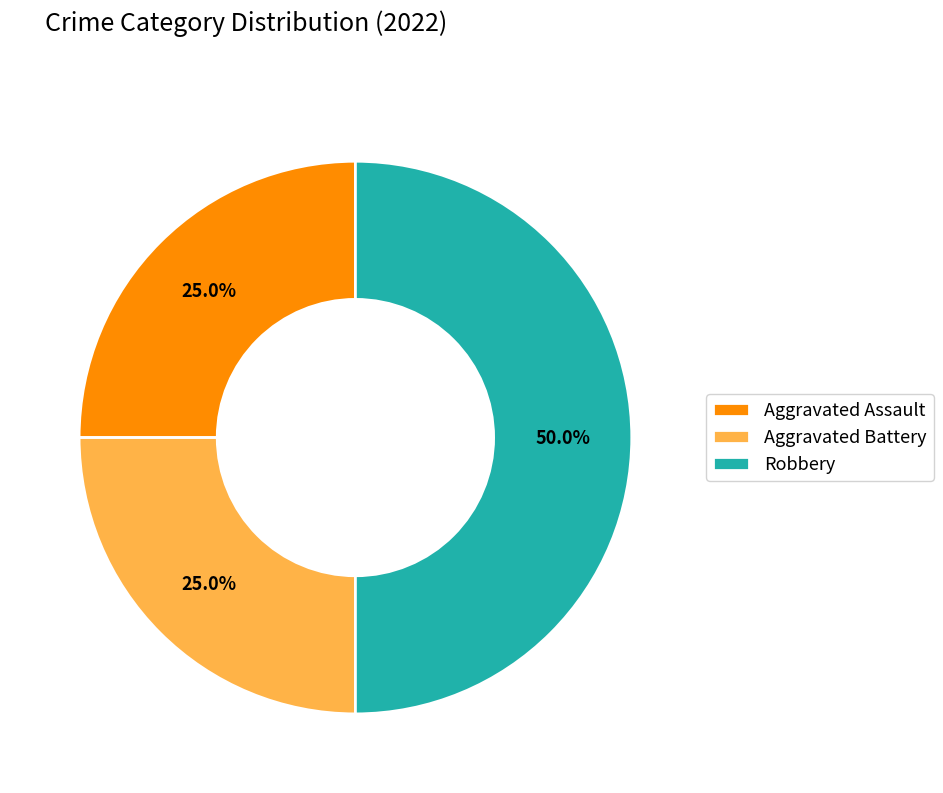

Combined, do Robbery and Aggravated Battery account for over 50%?

Yes